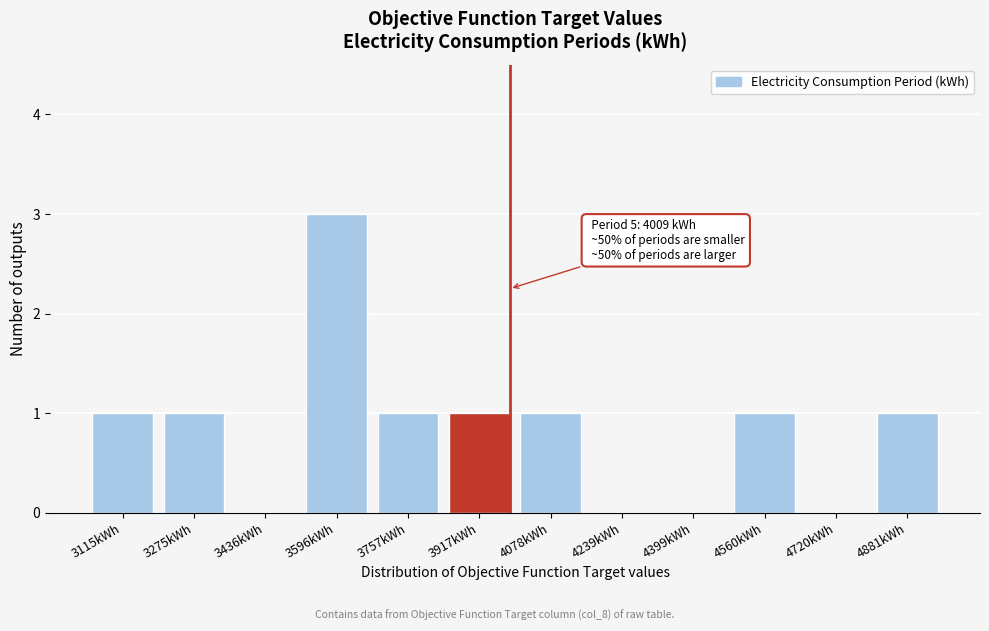

Reading left to right, what are all the values shown in this chart?

3115kWh=1	3275kWh=1	3436kWh=0	3596kWh=3	3757kWh=1	3917kWh=1	4078kWh=1	4239kWh=0	4399kWh=0	4560kWh=1	4720kWh=0	4881kWh=1